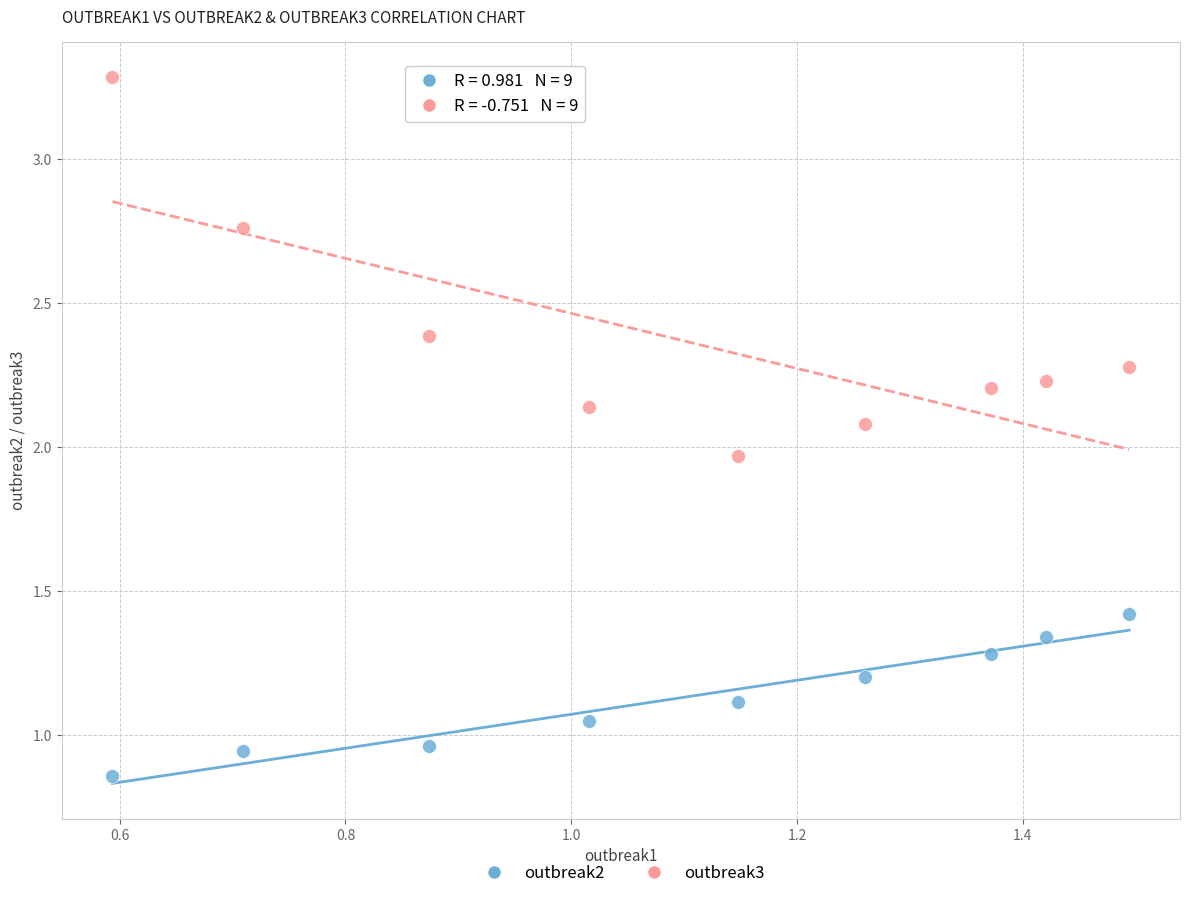

Which series reaches the maximum Y coordinate?

outbreak3